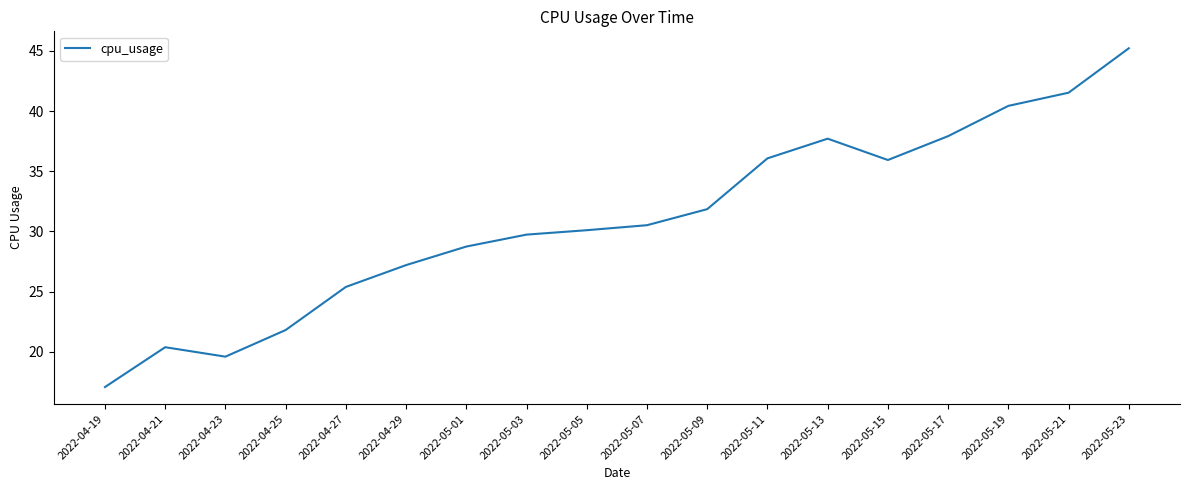

Which label corresponds to the smallest value in the chart?

2022-04-19